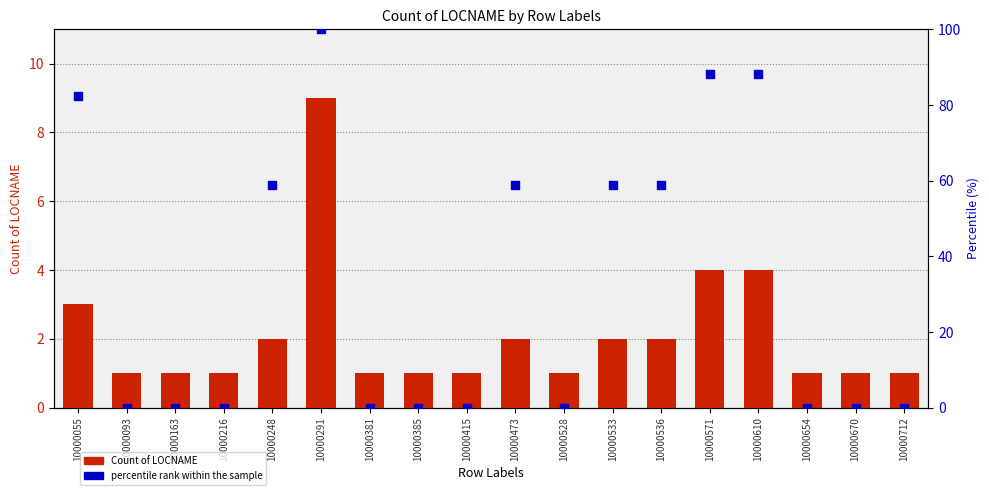

What are all the series names shown in the legend?

Count of LOCNAME, percentile rank within the sample